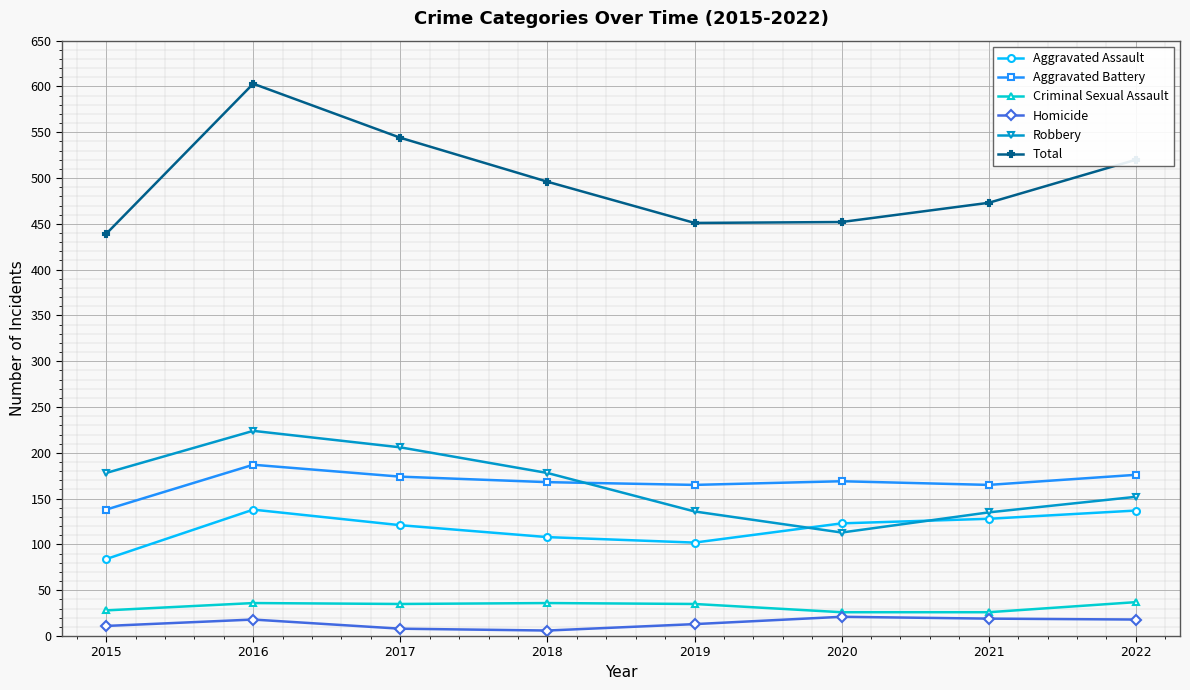

Rank the series by their maximum value, from highest to lowest.

Total, Robbery, Aggravated Battery, Aggravated Assault, Criminal Sexual Assault, Homicide